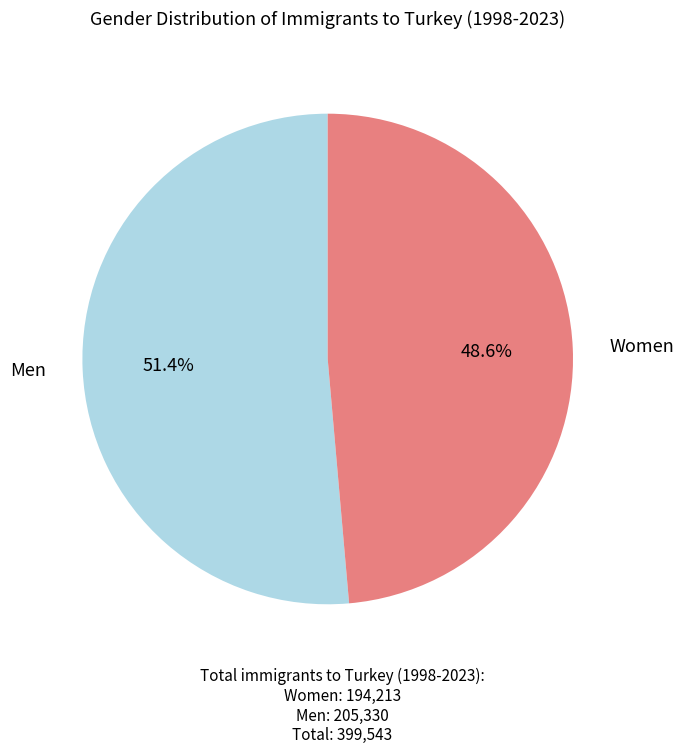

Is there a majority slice in this chart?

Yes